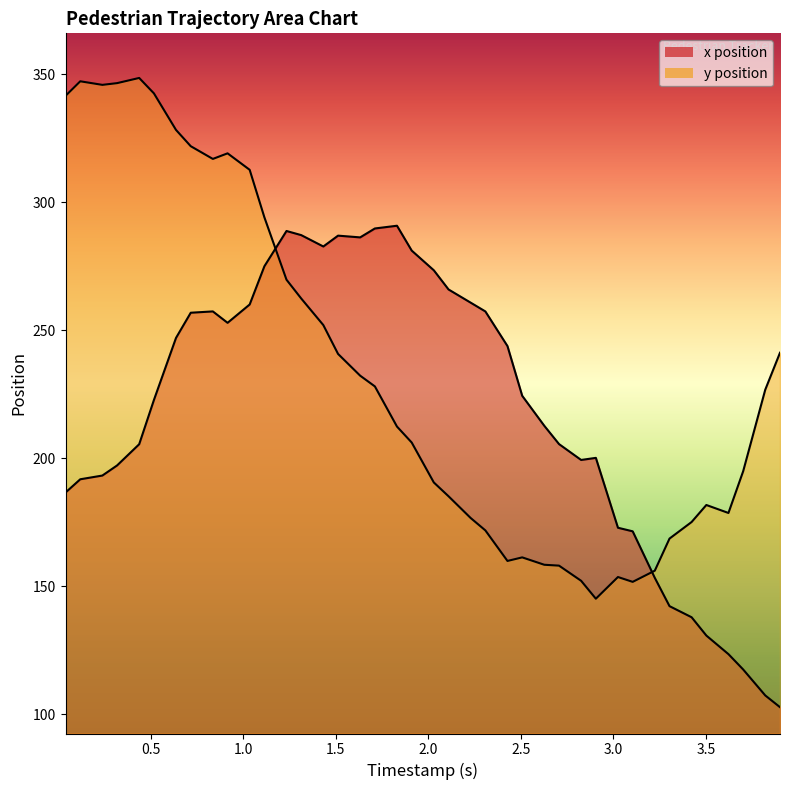

Reading left to right, transcribe all the data shown in this chart.

x: 186.7	191.9	193.3	197.3	205.6	222.8	247.1	256.9	257.4	253.0	260.1	275.1	288.9	287.2	282.8	287.0	286.4	289.8	290.9	281.2	273.5	266.0	260.9	257.4	243.9	224.5	212.8	205.6	199.4	200.2	172.9	171.5	153.4	142.3	138.0	130.8	123.6	117.6	107.4	102.8
y: 341.7	347.3	345.9	346.6	348.6	342.6	328.3	322.0	317.0	319.2	312.8	294.2	269.8	262.5	252.1	240.8	232.3	228.1	212.5	206.2	190.6	185.2	176.7	171.9	160.0	161.4	158.5	158.1	152.2	145.2	153.7	151.8	156.2	168.7	175.2	181.8	178.7	195.0	226.9	241.3